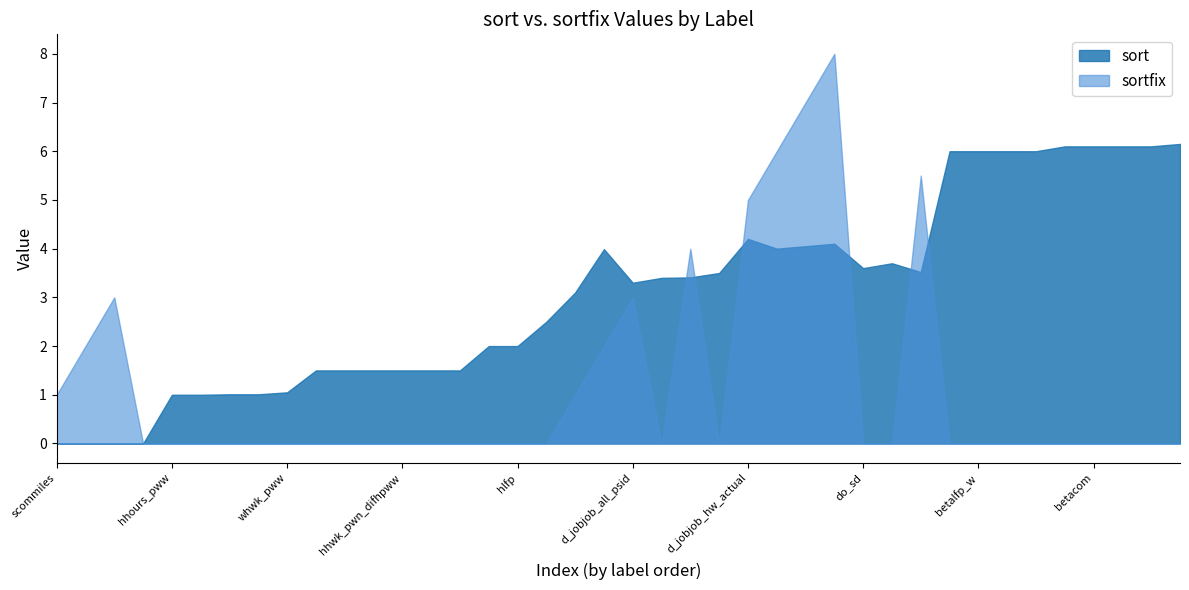

True or false: sort has more than 2 interior local peaks.

True